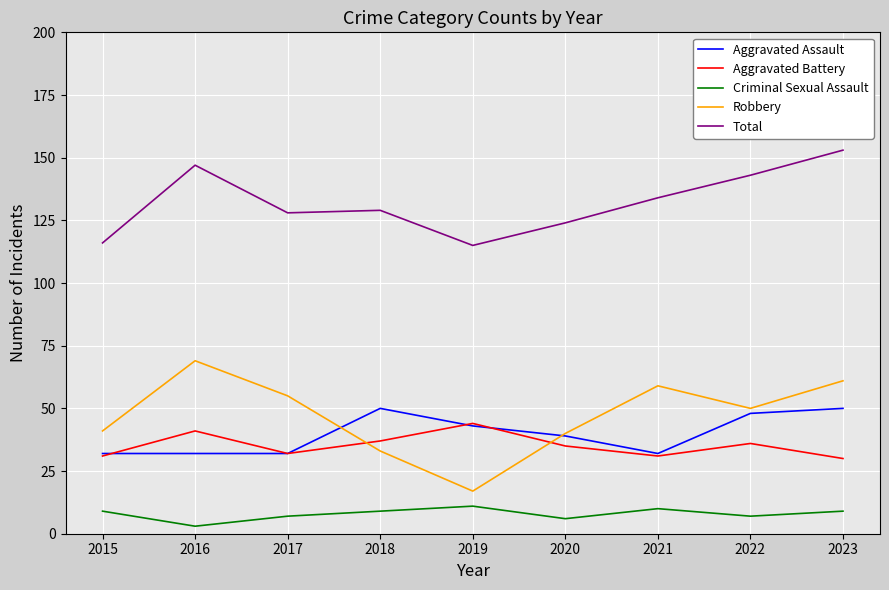

At which label is Total closest to 134?

2021